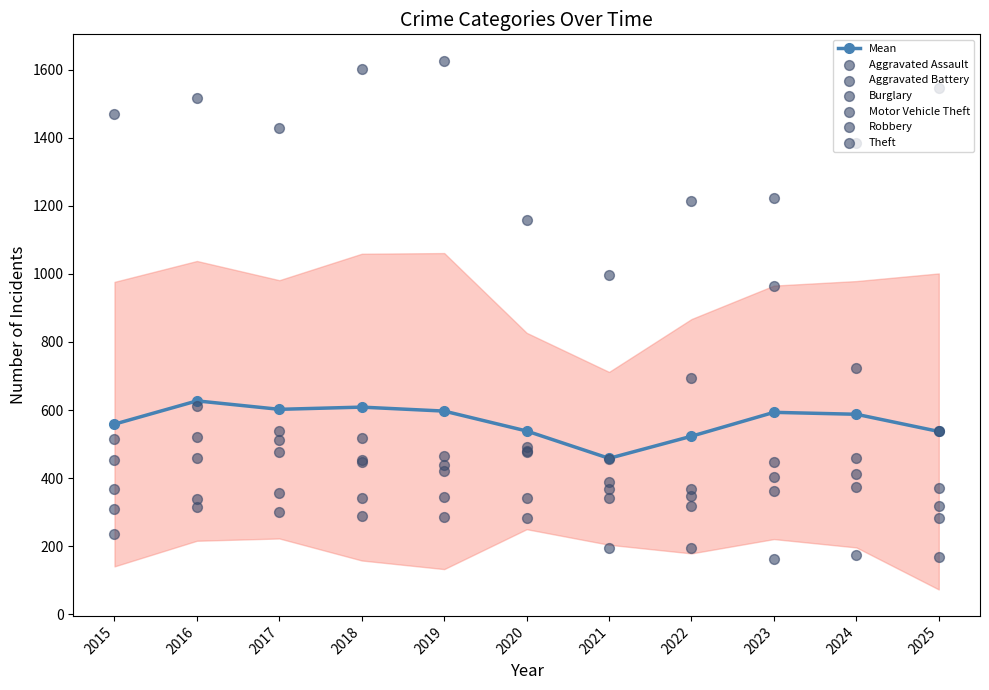

Which series reaches the maximum Y coordinate?

Theft